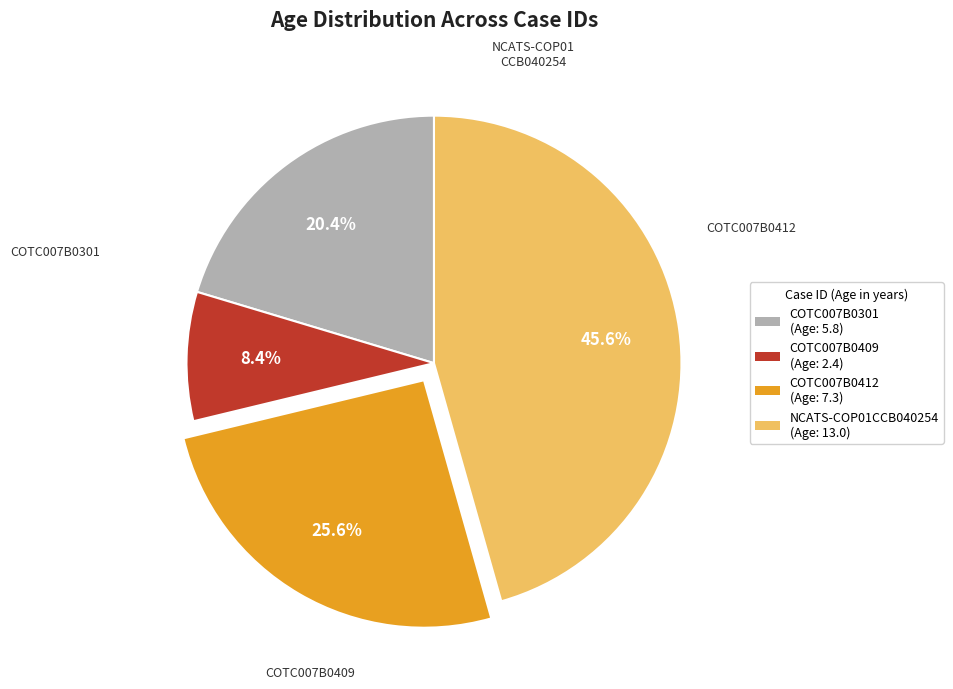

Does COTC007B0412 represent more than half of the total?

No